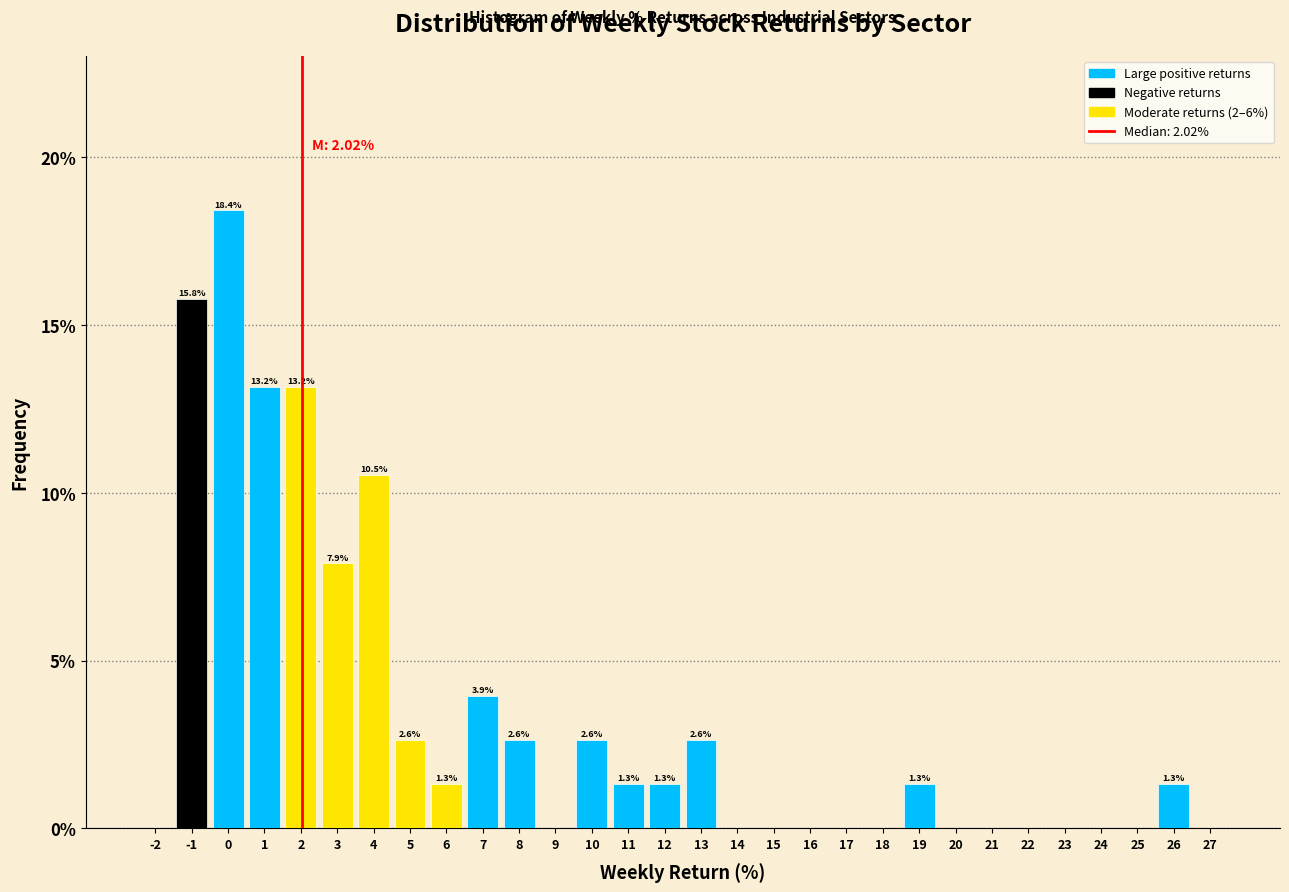

Over which range of the x-axis is the bar tallest?

-0.5 to 0.5